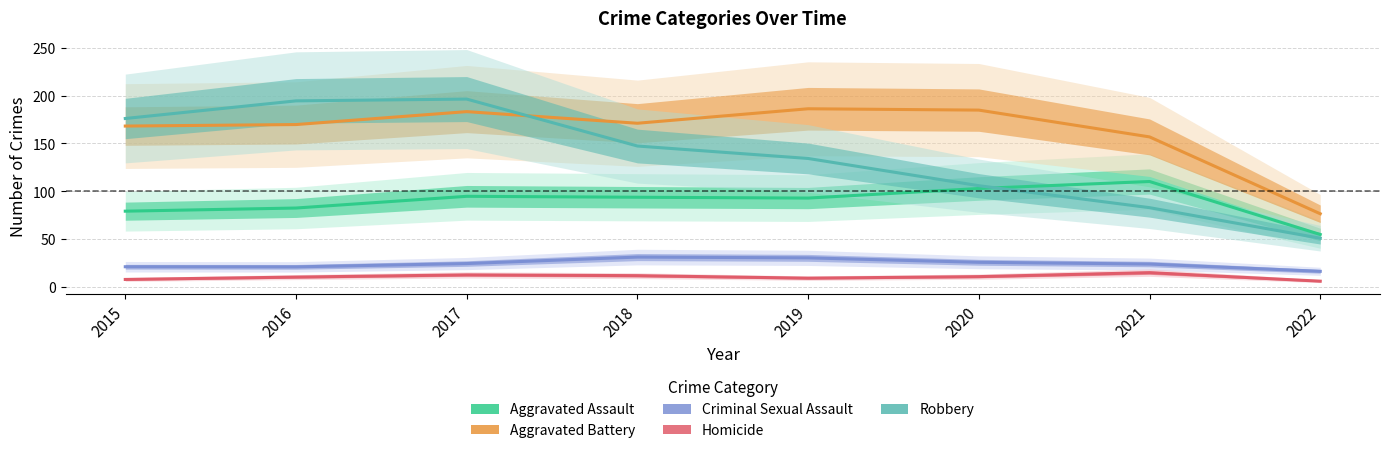

Which label corresponds to the smallest value in the chart?

2022